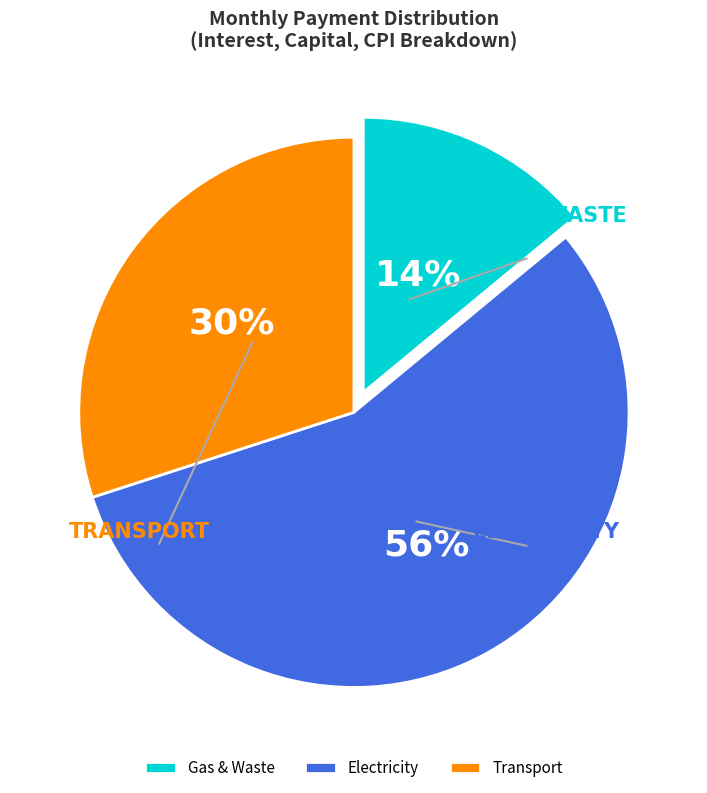

How many segments does this pie chart have?

3